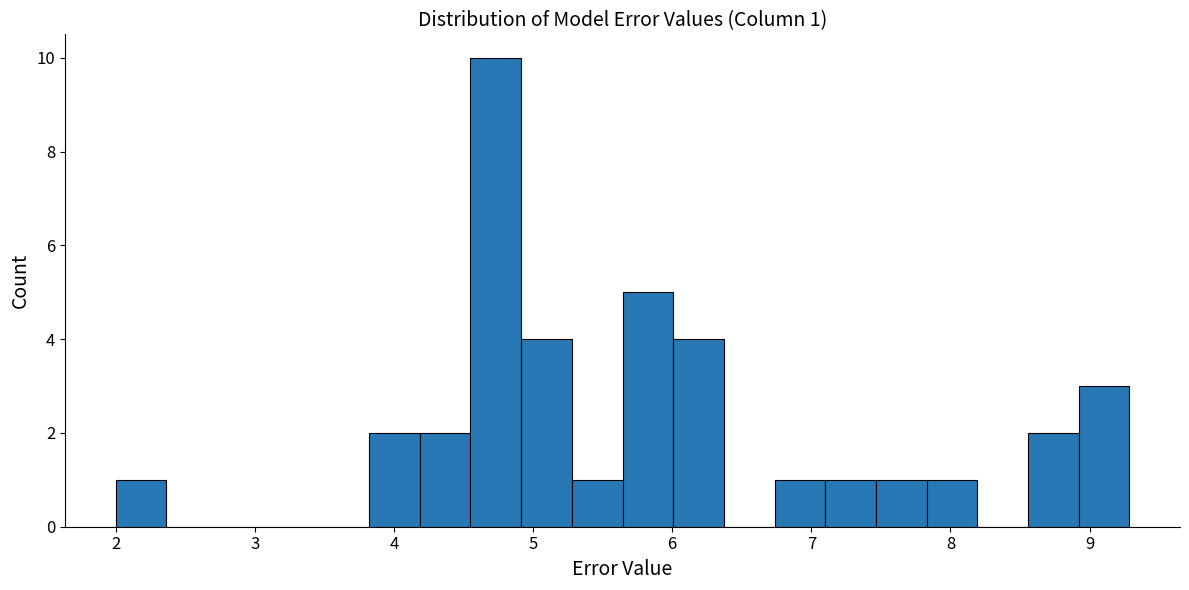

Read against the x-axis, roughly where is the centre of the tallest bar?

4.7